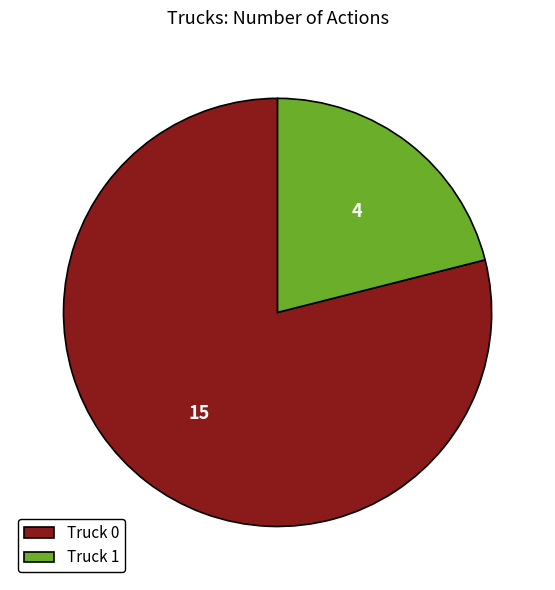

How many slices are in this pie chart?

2